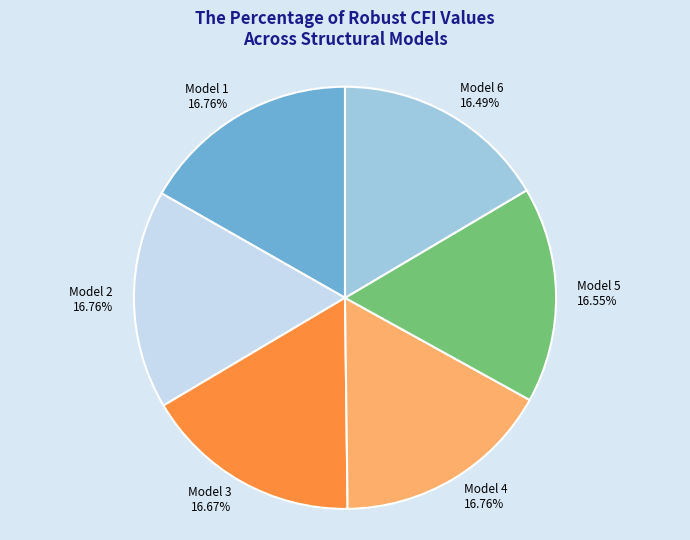

Does any single category account for the majority?

No